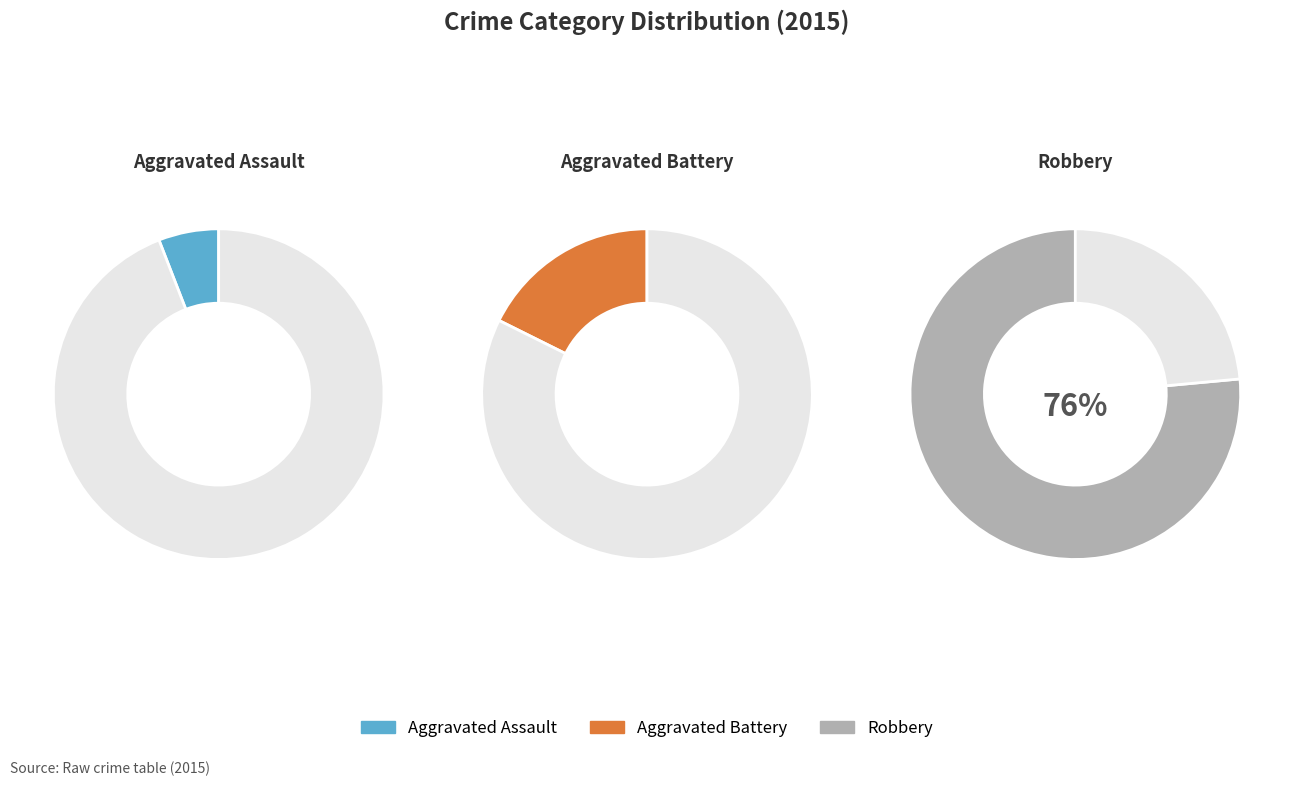

Rank the categories by value from lowest to highest.

Aggravated Assault, Aggravated Battery, Robbery